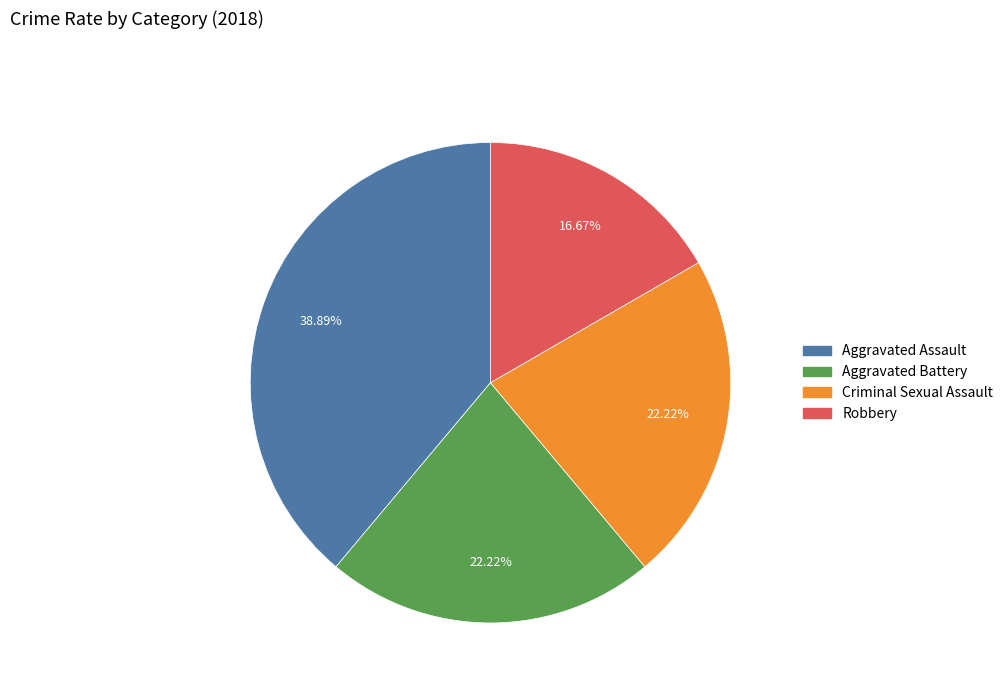

To the nearest percent, what is the difference between the Robbery and Criminal Sexual Assault slice percentages?

6%